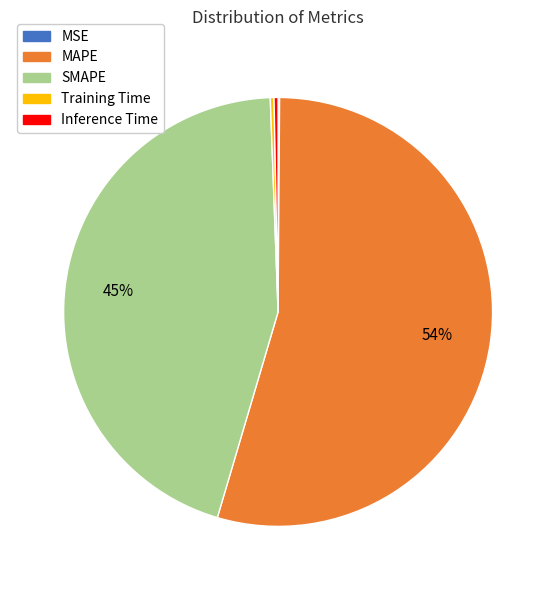

Between SMAPE and Training Time, which is larger?

SMAPE